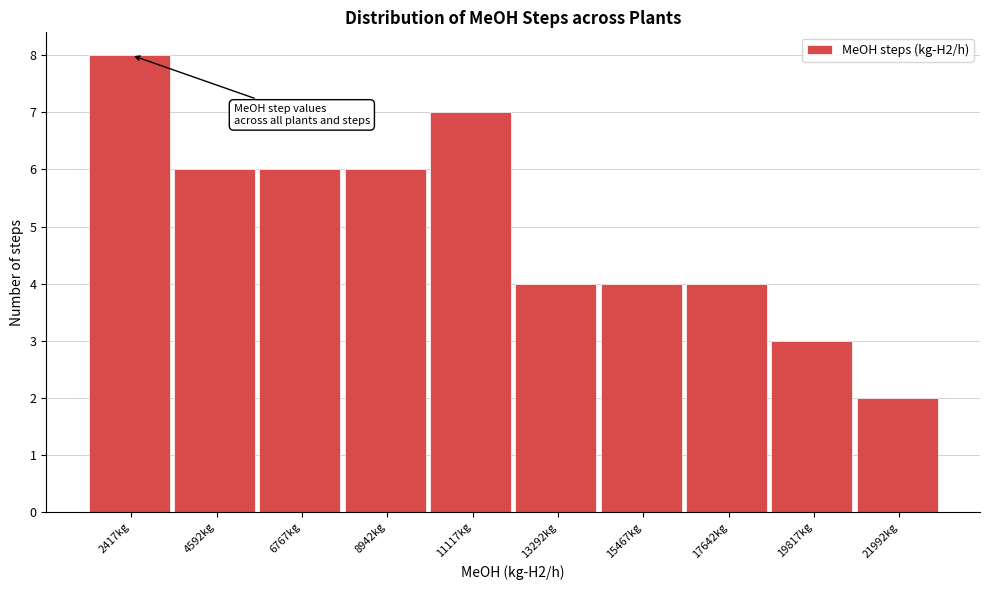

Reading left to right, list all the values displayed in this chart.

8	6	6	6	7	4	4	4	3	2